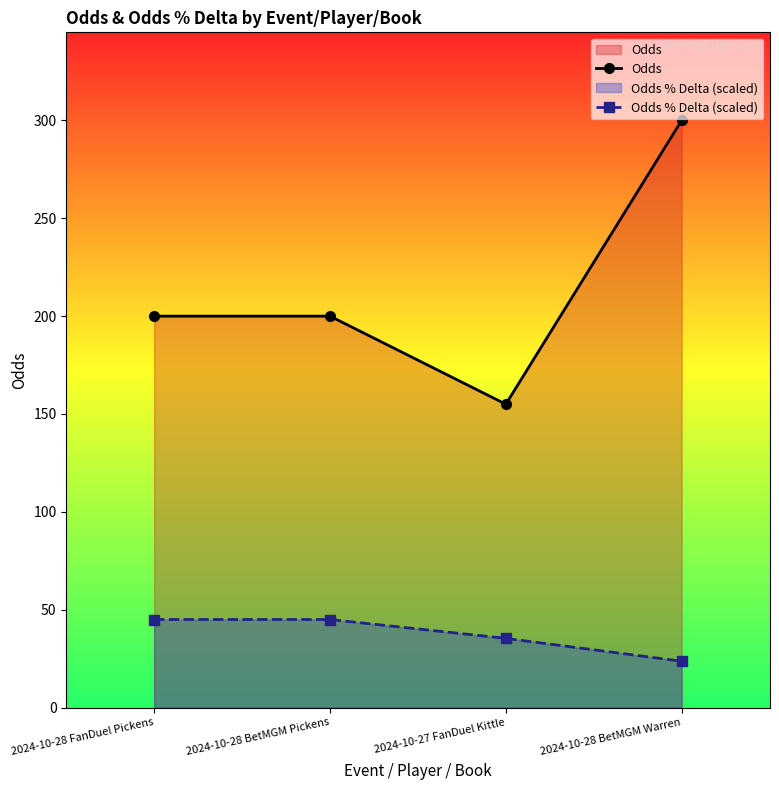

What are all the series names shown in the legend?

Odds, Odds % Delta (scaled)